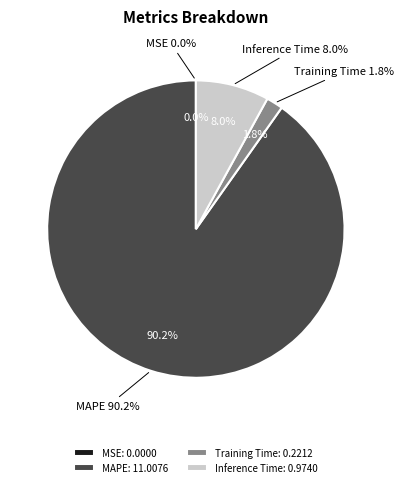

What is the majority slice?

MAPE